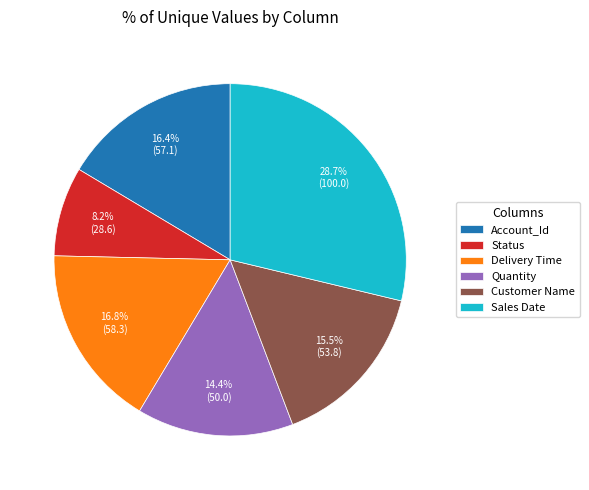

Is the sum of Delivery Time and Account_Id greater than half?

No